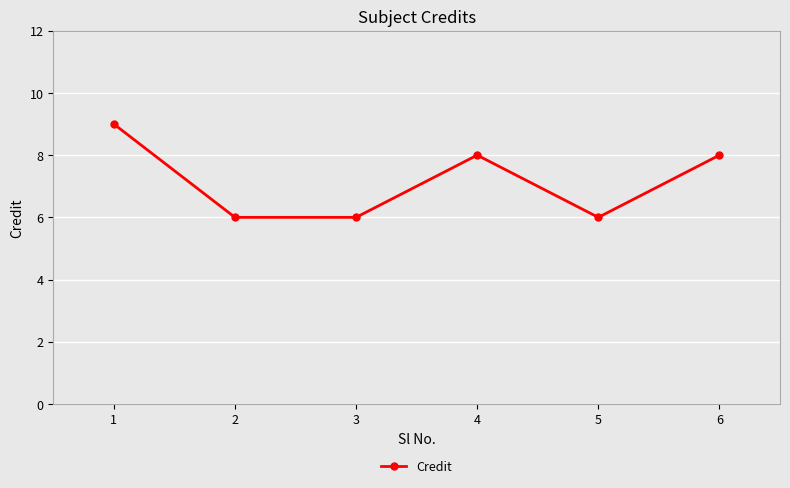

What is the maximum value shown in the chart?

9